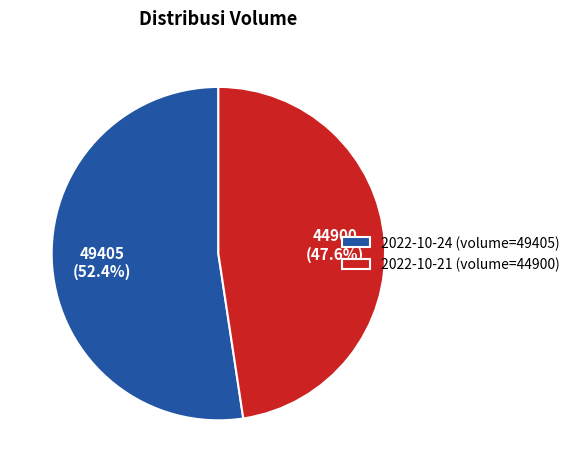

Rank the categories by value from highest to lowest.

2022-10-24, 2022-10-21